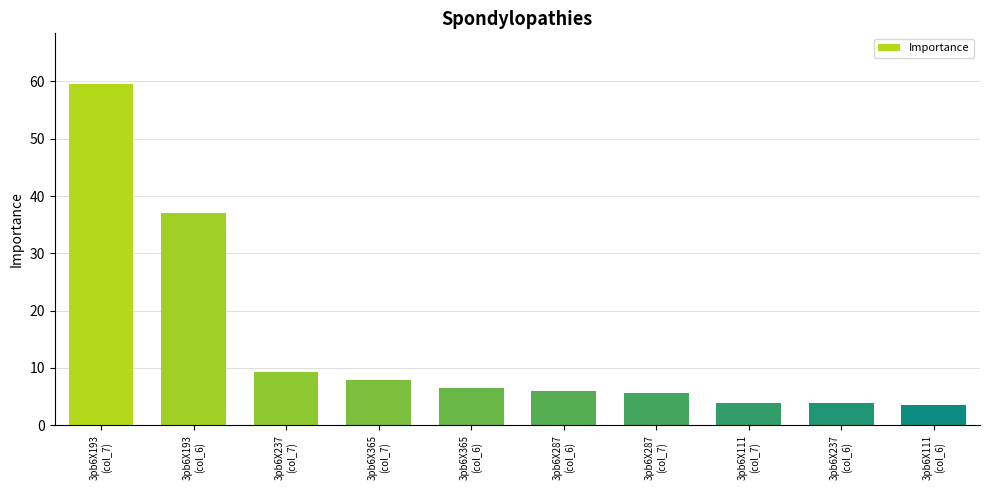

The value at 3pb6X287
(col_6) is 9.6. True or false?

False